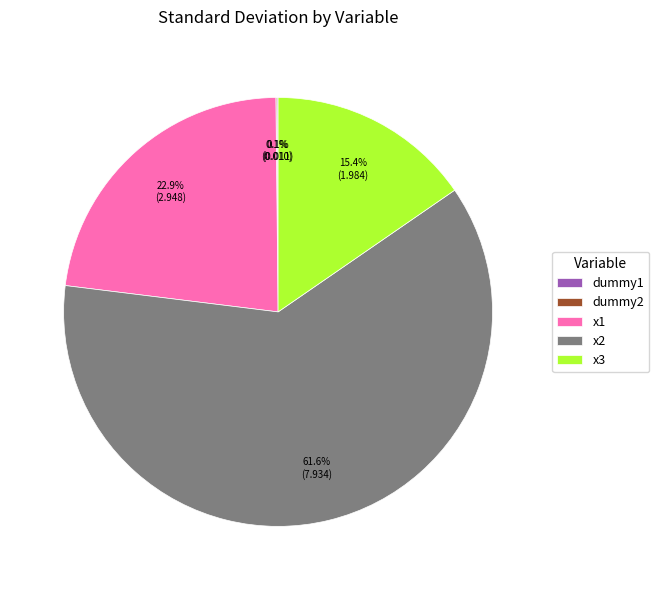

To the nearest percent, what percentage of the pie is x2?

62%